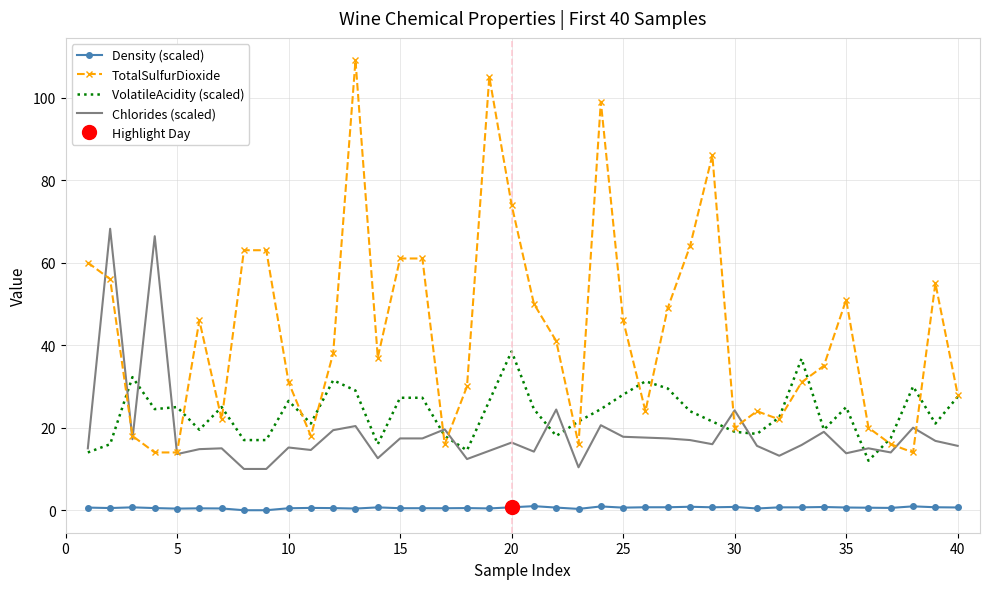

What is the sum of all Density (scaled) values?

23.5